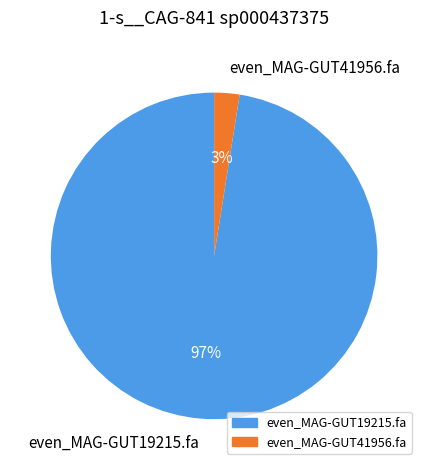

Do even_MAG-GUT41956.fa and even_MAG-GUT19215.fa together represent more than half of the pie?

Yes